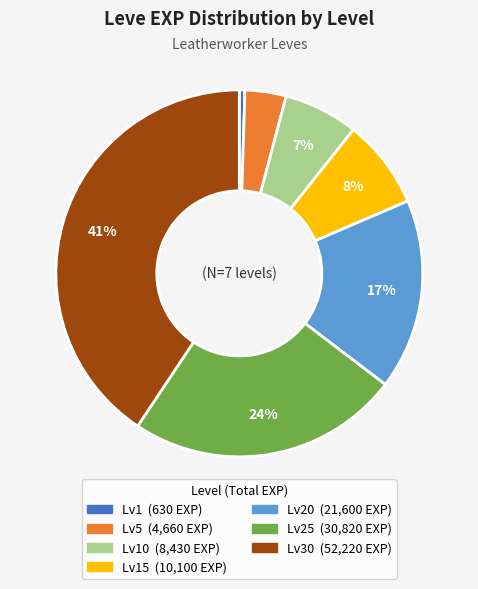

Is there a majority slice in this chart?

No